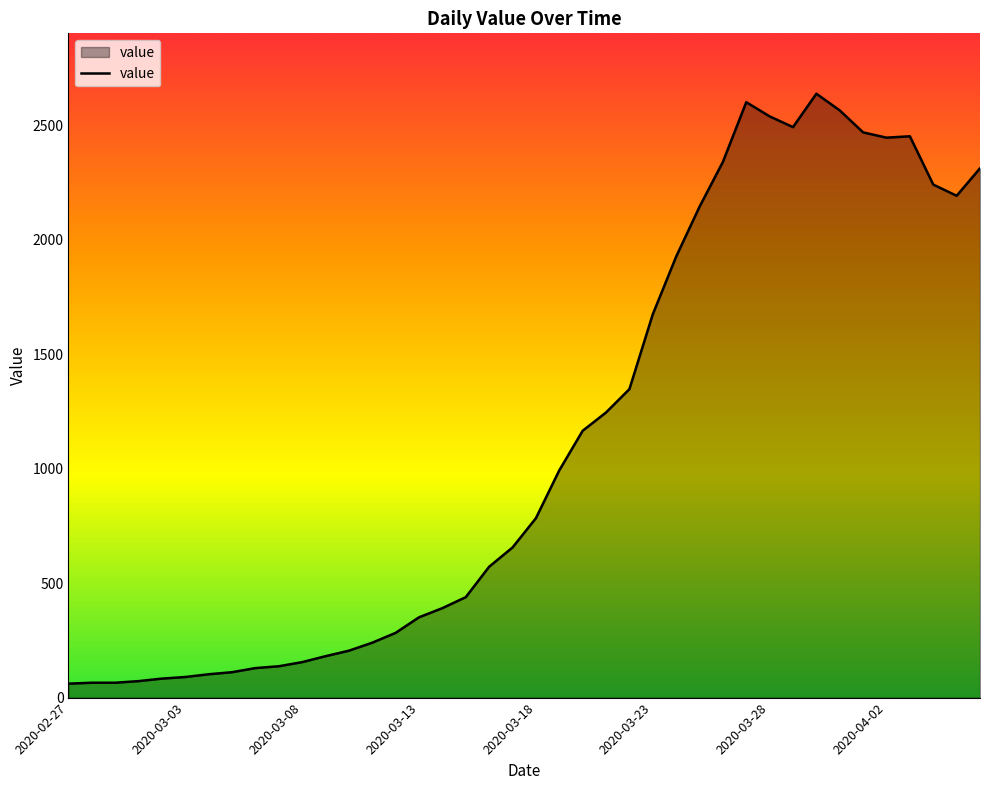

What is the difference between the maximum and minimum values?

2578